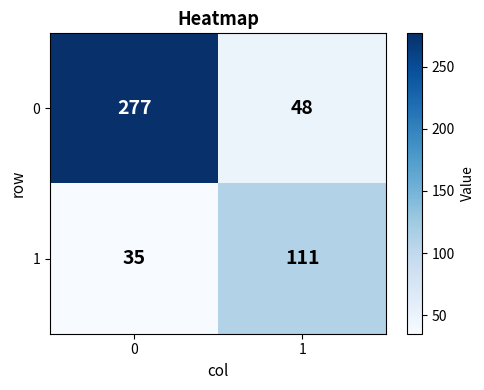

At 0, list the series in order from largest to smallest.

0, 1